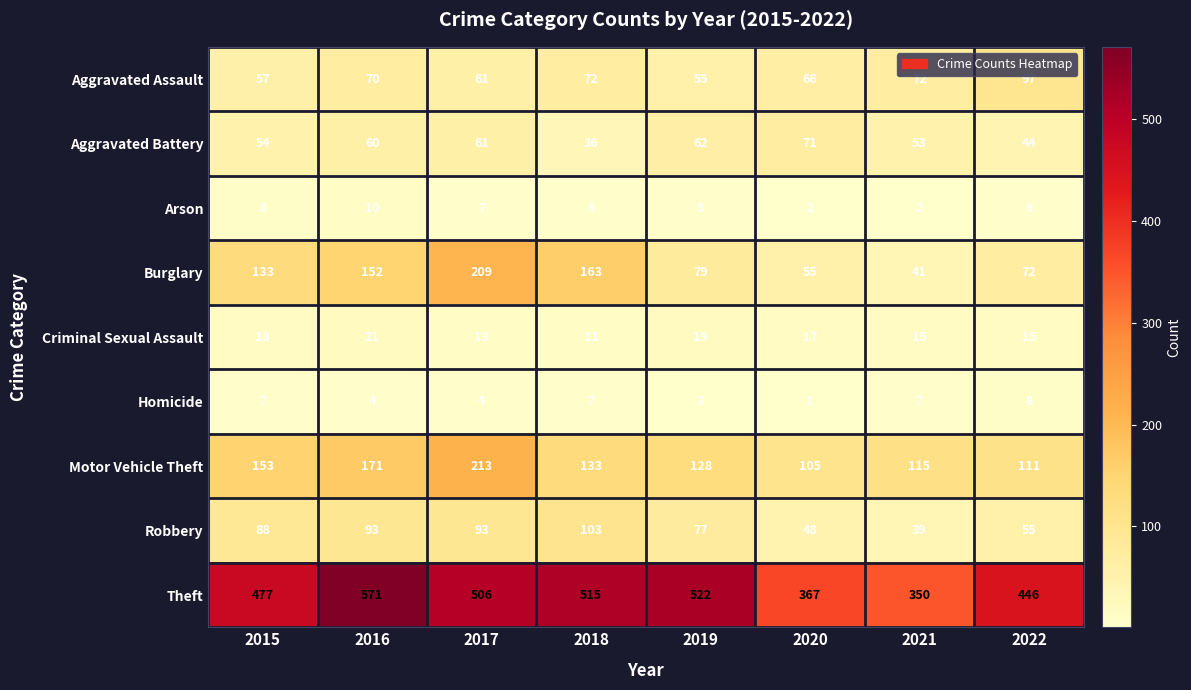

At which label does Burglary reach its peak?

2017